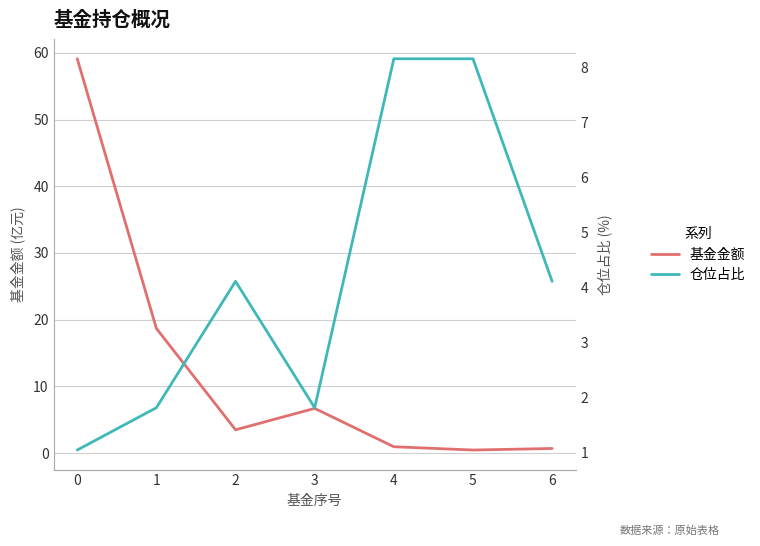

Is it true that 基金金额 equals 2.2 at 2?

False